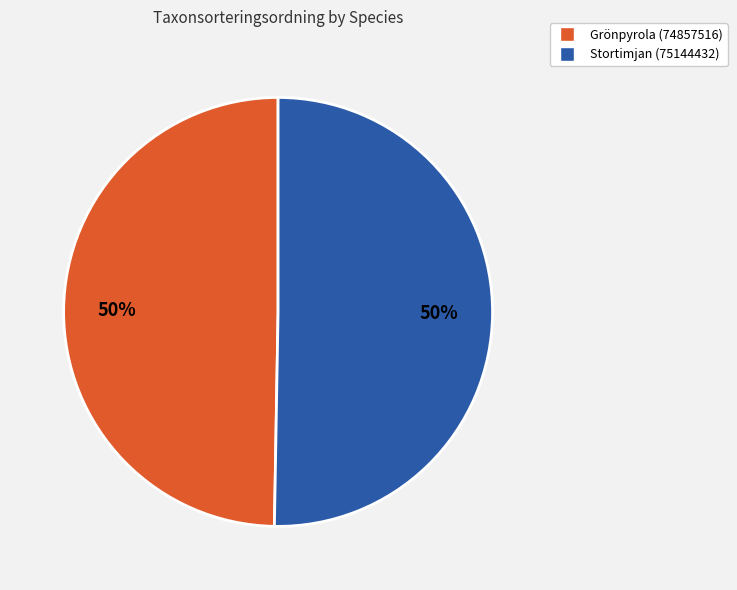

Is it true that Stortimjan (75144432) is 63% of the pie?

False